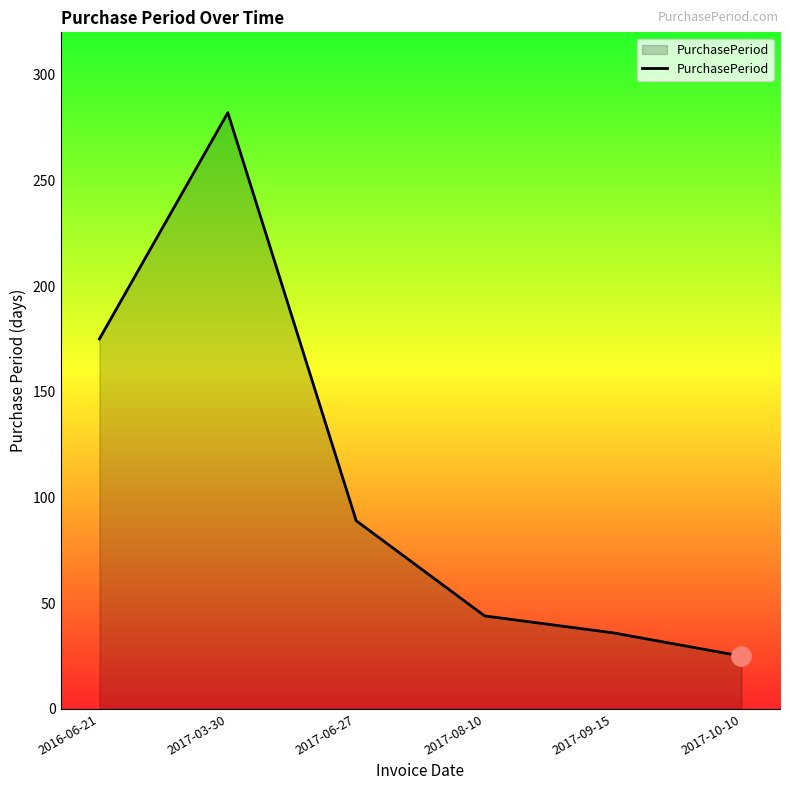

The value at 2017-09-15 is 13. True or false?

False